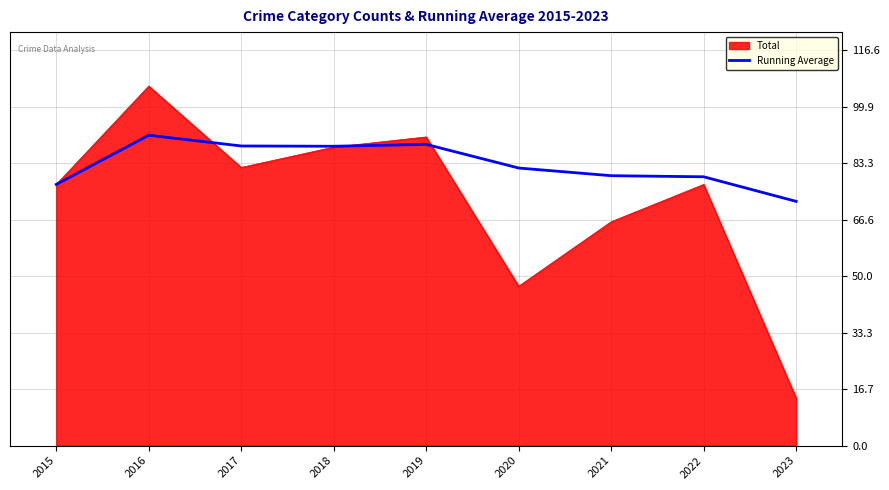

Read the Total value at 2016.

106.0